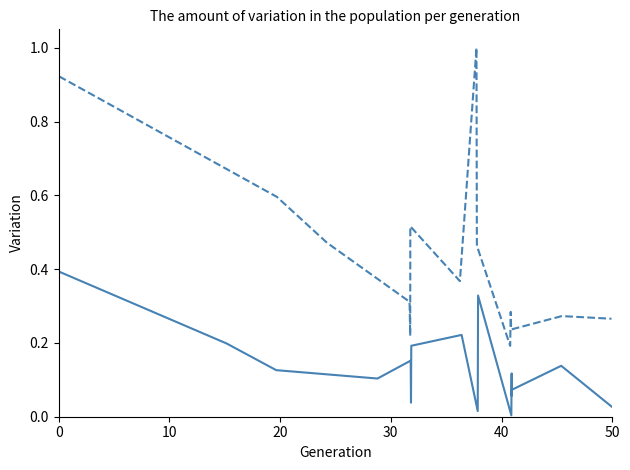

Which series has the largest total across all categories?

ztfr